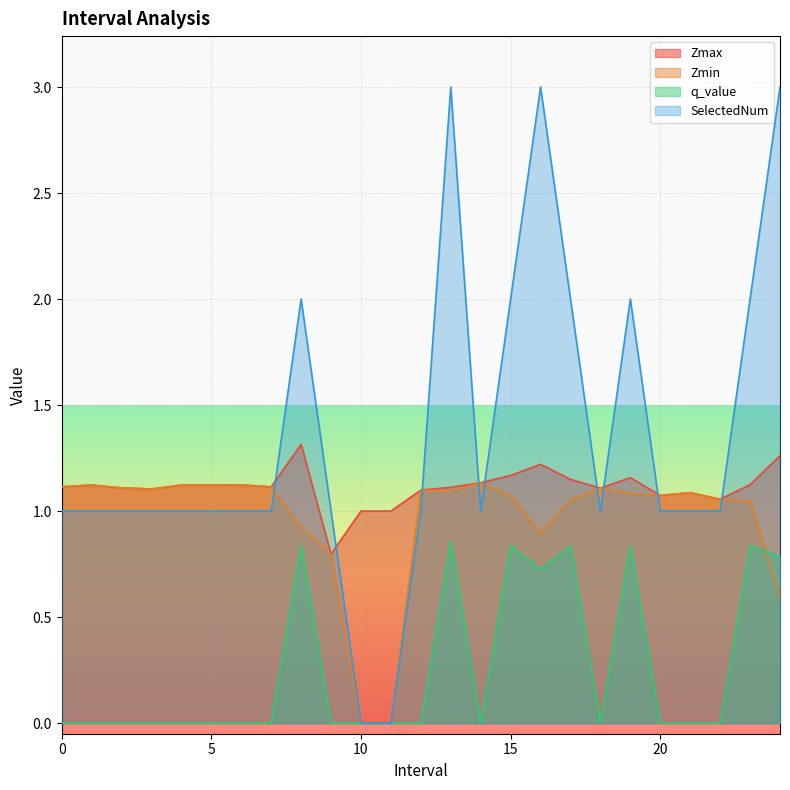

How many positive values does the Zmin series have?

23